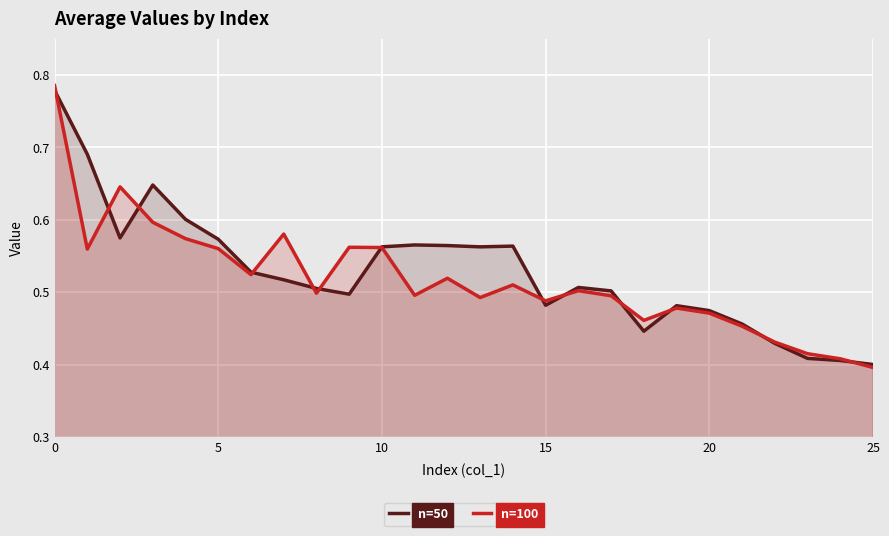

True or false: n=50 has a value of 0.2 at 8.

False